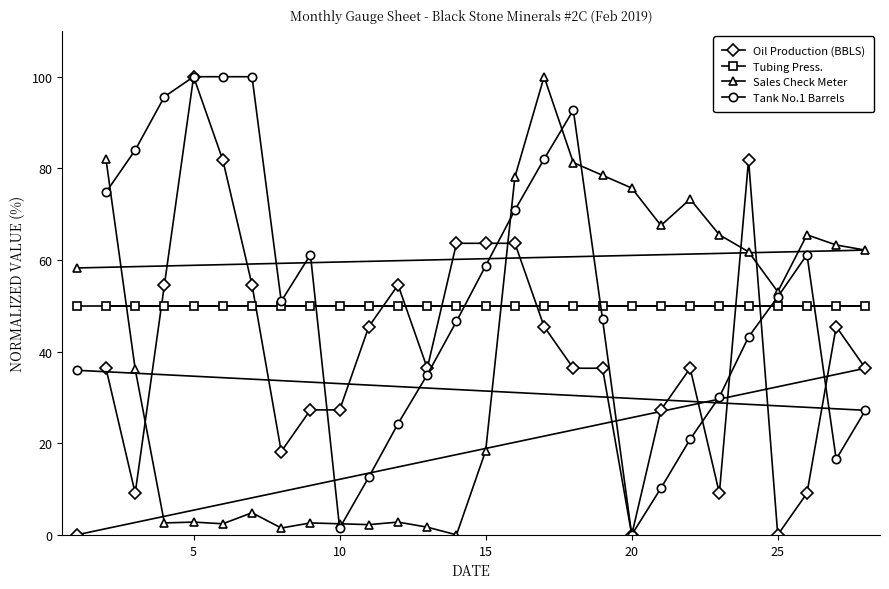

At how many categories does at least one series exceed 87?

6